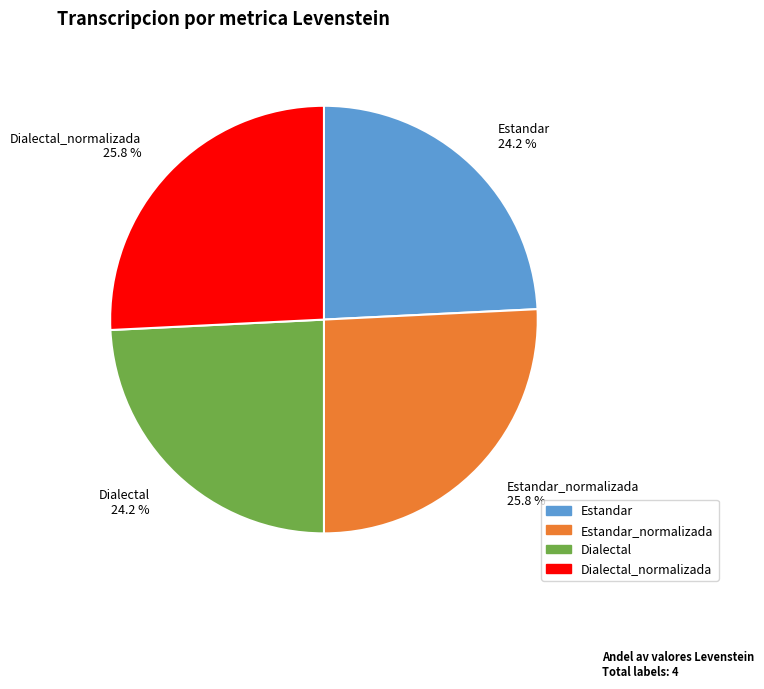

Does Dialectal_normalizada 25.8 % account for over 50% of the chart?

No